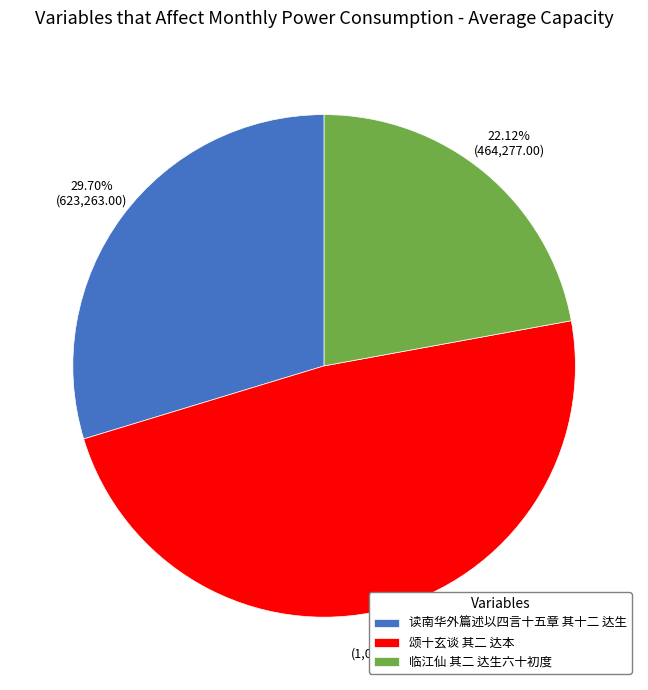

To the nearest percent, what is the combined percentage of 临江仙 其二 达生六十初度 and 读南华外篇述以四言十五章 其十二 达生?

52%